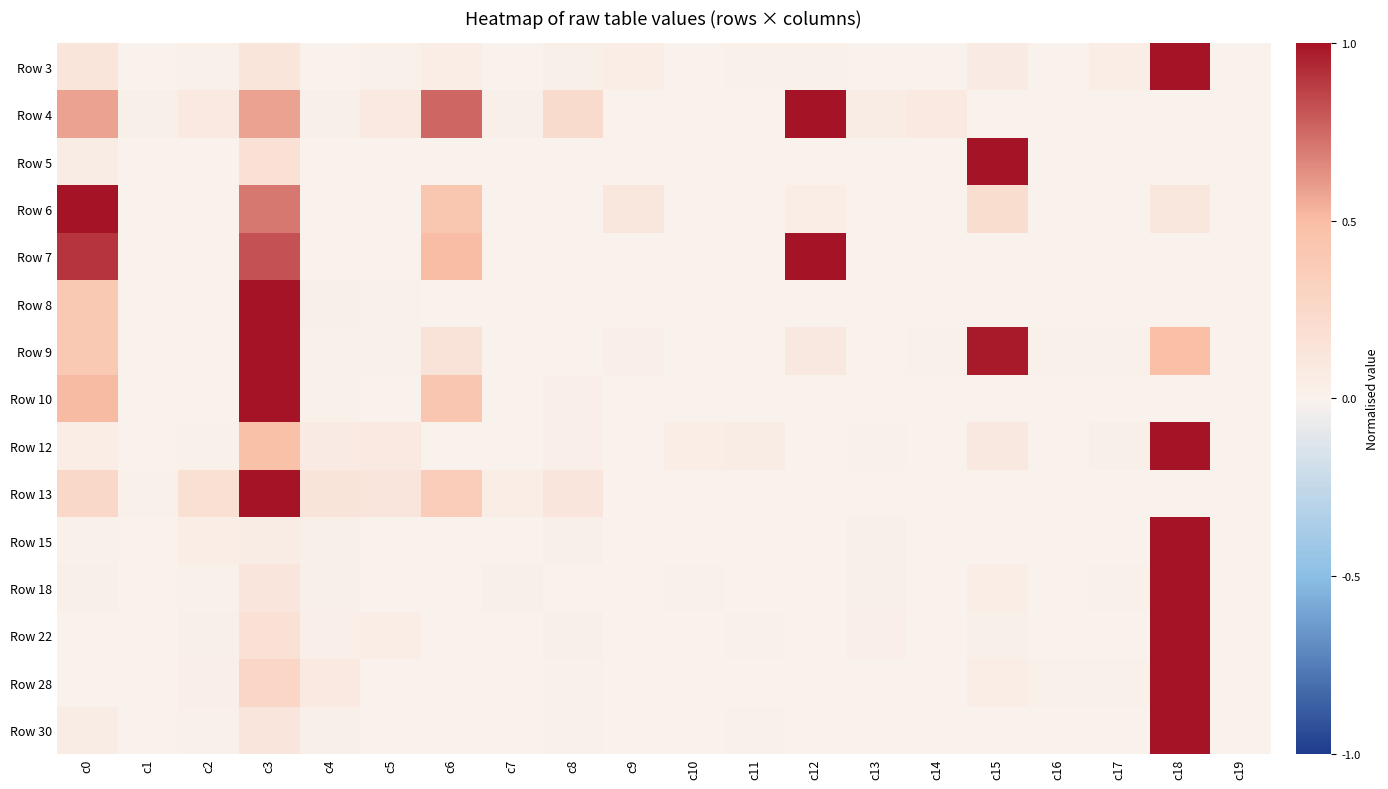

Reading left to right, transcribe all the data shown in this chart.

Row 3: c0=0.1	c1=0.0	c2=0.0	c3=0.1	c4=0.0	c5=0.0	c6=0.0	c7=0.0	c8=0.0	c9=0.0	c10=0.0	c11=0.0	c12=0.0	c13=0.0	c14=0.0	c15=0.1	c16=0.0	c17=0.0	c18=1.0	c19=0.0
Row 4: c0=0.6	c1=0.0	c2=0.1	c3=0.6	c4=0.0	c5=0.1	c6=0.8	c7=0.0	c8=0.2	c9=0.0	c10=0.0	c11=0.0	c12=1.0	c13=0.1	c14=0.1	c15=0.0	c16=0.0	c17=0.0	c18=0.0	c19=0.0
Row 5: c0=0.1	c1=0.0	c2=0.0	c3=0.2	c4=0.0	c5=0.0	c6=0.0	c7=0.0	c8=0.0	c9=0.0	c10=0.0	c11=0.0	c12=0.0	c13=0.0	c14=0.0	c15=1.0	c16=0.0	c17=0.0	c18=0.0	c19=0.0
Row 6: c0=1.0	c1=0.0	c2=0.0	c3=0.7	c4=0.0	c5=0.0	c6=0.4	c7=0.0	c8=0.0	c9=0.1	c10=0.0	c11=0.0	c12=0.0	c13=0.0	c14=0.0	c15=0.2	c16=0.0	c17=0.0	c18=0.1	c19=0.0
Row 7: c0=0.9	c1=0.0	c2=0.0	c3=0.8	c4=0.0	c5=0.0	c6=0.5	c7=0.0	c8=0.0	c9=0.0	c10=0.0	c11=0.0	c12=1.0	c13=0.0	c14=0.0	c15=0.0	c16=0.0	c17=0.0	c18=0.0	c19=0.0
Row 8: c0=0.4	c1=0.0	c2=0.0	c3=1.0	c4=0.0	c5=0.0	c6=0.0	c7=0.0	c8=0.0	c9=0.0	c10=0.0	c11=0.0	c12=0.0	c13=0.0	c14=0.0	c15=0.0	c16=0.0	c17=0.0	c18=0.0	c19=0.0
Row 9: c0=0.4	c1=0.0	c2=0.0	c3=1.0	c4=0.0	c5=0.0	c6=0.2	c7=0.0	c8=0.0	c9=0.0	c10=0.0	c11=0.0	c12=0.1	c13=0.0	c14=0.0	c15=1.0	c16=0.0	c17=0.0	c18=0.5	c19=0.0
Row 10: c0=0.5	c1=0.0	c2=0.0	c3=1.0	c4=0.0	c5=0.0	c6=0.4	c7=0.0	c8=0.0	c9=0.0	c10=0.0	c11=0.0	c12=0.0	c13=0.0	c14=0.0	c15=0.0	c16=0.0	c17=0.0	c18=0.0	c19=0.0
Row 12: c0=0.1	c1=0.0	c2=0.0	c3=0.5	c4=0.1	c5=0.1	c6=0.0	c7=0.0	c8=0.0	c9=0.0	c10=0.1	c11=0.1	c12=0.0	c13=0.0	c14=0.0	c15=0.1	c16=0.0	c17=0.0	c18=1.0	c19=0.0
Row 13: c0=0.3	c1=0.0	c2=0.2	c3=1.0	c4=0.1	c5=0.1	c6=0.4	c7=0.0	c8=0.1	c9=0.0	c10=0.0	c11=0.0	c12=0.0	c13=0.0	c14=0.0	c15=0.0	c16=0.0	c17=0.0	c18=0.0	c19=0.0
Row 15: c0=0.0	c1=0.0	c2=0.1	c3=0.1	c4=0.0	c5=0.0	c6=0.0	c7=0.0	c8=0.0	c9=0.0	c10=0.0	c11=0.0	c12=0.0	c13=0.0	c14=0.0	c15=0.0	c16=0.0	c17=0.0	c18=1.0	c19=0.0
Row 18: c0=0.0	c1=0.0	c2=0.0	c3=0.1	c4=0.0	c5=0.0	c6=0.0	c7=0.0	c8=0.0	c9=0.0	c10=0.0	c11=0.0	c12=0.0	c13=0.0	c14=0.0	c15=0.0	c16=0.0	c17=0.0	c18=1.0	c19=0.0
Row 22: c0=0.0	c1=0.0	c2=0.0	c3=0.2	c4=0.0	c5=0.0	c6=0.0	c7=0.0	c8=0.0	c9=0.0	c10=0.0	c11=0.0	c12=0.0	c13=0.0	c14=0.0	c15=0.0	c16=0.0	c17=0.0	c18=1.0	c19=0.0
Row 28: c0=0.0	c1=0.0	c2=0.0	c3=0.3	c4=0.1	c5=0.0	c6=0.0	c7=0.0	c8=0.0	c9=0.0	c10=0.0	c11=0.0	c12=0.0	c13=0.0	c14=0.0	c15=0.1	c16=0.0	c17=0.0	c18=1.0	c19=0.0
Row 30: c0=0.1	c1=0.0	c2=0.0	c3=0.1	c4=0.0	c5=0.0	c6=0.0	c7=0.0	c8=0.0	c9=0.0	c10=0.0	c11=0.0	c12=0.0	c13=0.0	c14=0.0	c15=0.0	c16=0.0	c17=0.0	c18=1.0	c19=0.0